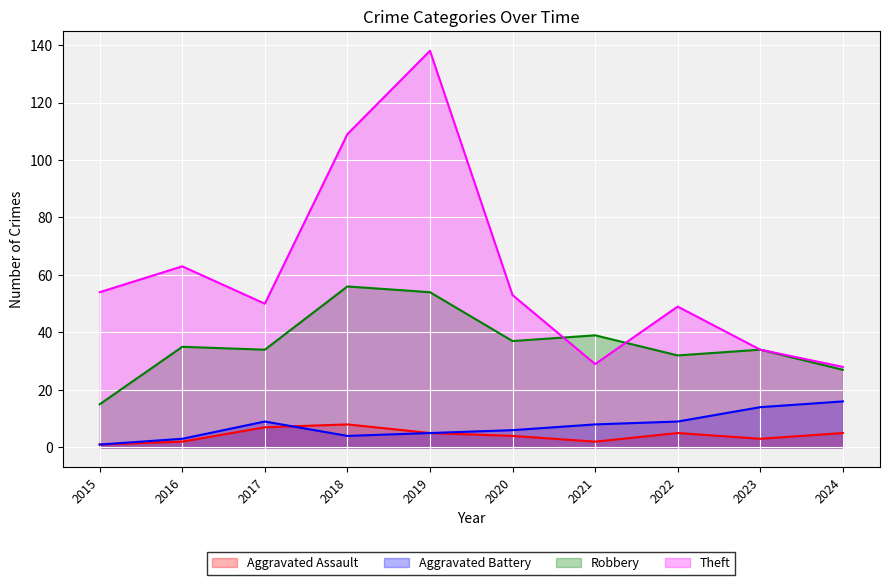

At which label is Aggravated Battery closest to 8?

2021